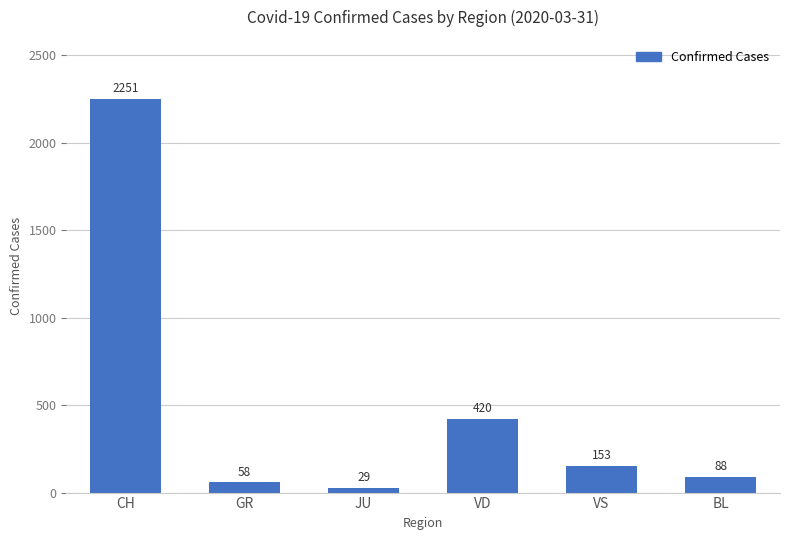

What is the difference between the maximum and second lowest values?

2193